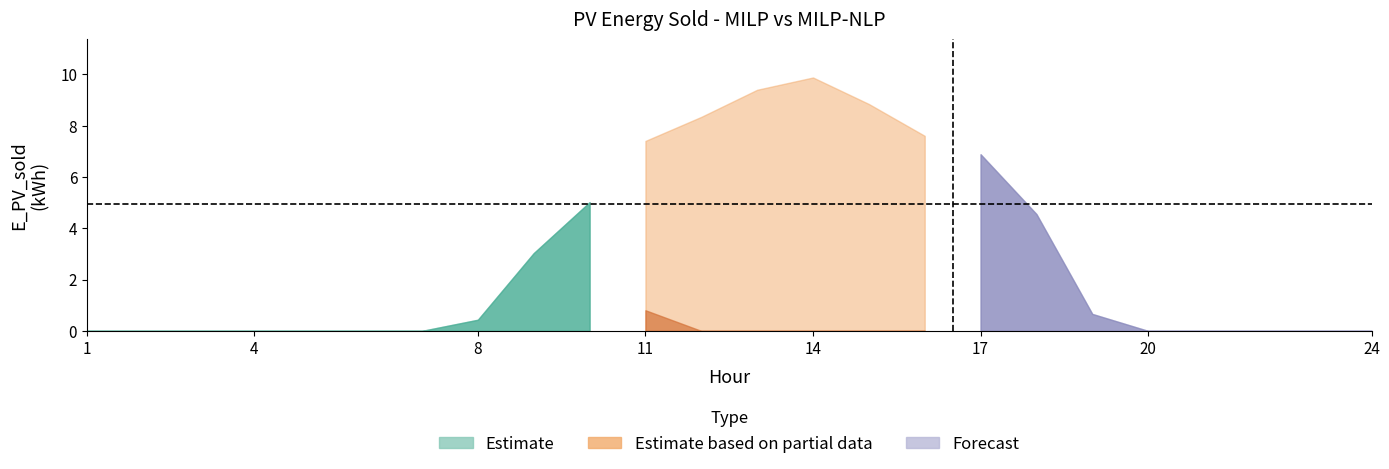

Which category has the highest value across all series?

14